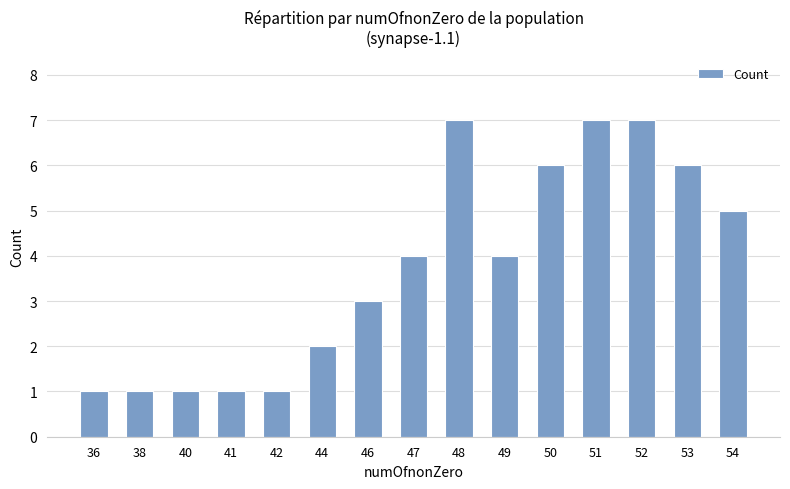

Reading left to right, list all the values displayed in this chart.

1	1	1	1	1	2	3	4	7	4	6	7	7	6	5